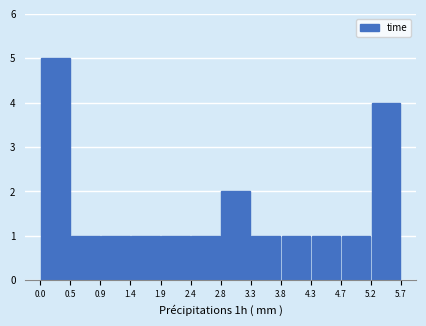

Reading left to right, transcribe this chart: for each bar, give the range it covers on the x-axis and its height. The values are not printed on the chart, so give them approximately, as read against the axis.

0.0 to 0.5: 5
0.5 to 0.9: 1
0.9 to 1.4: 1
1.4 to 1.9: 1
1.9 to 2.4: 1
2.4 to 2.8: 1
2.8 to 3.3: 2
3.3 to 3.8: 1
3.8 to 4.3: 1
4.3 to 4.7: 1
4.7 to 5.2: 1
5.2 to 5.7: 4